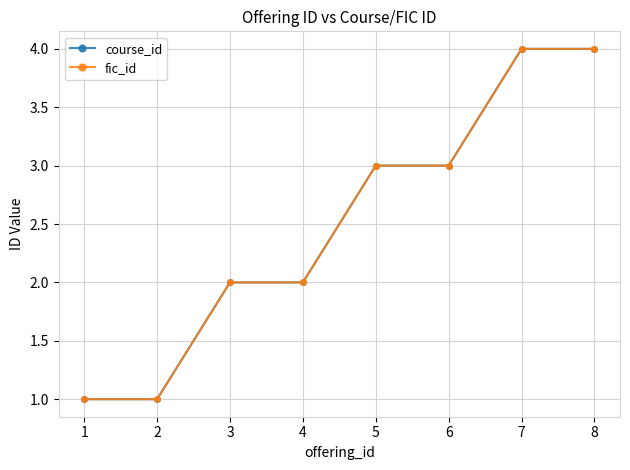

At how many categories does at least one series exceed 1?

6